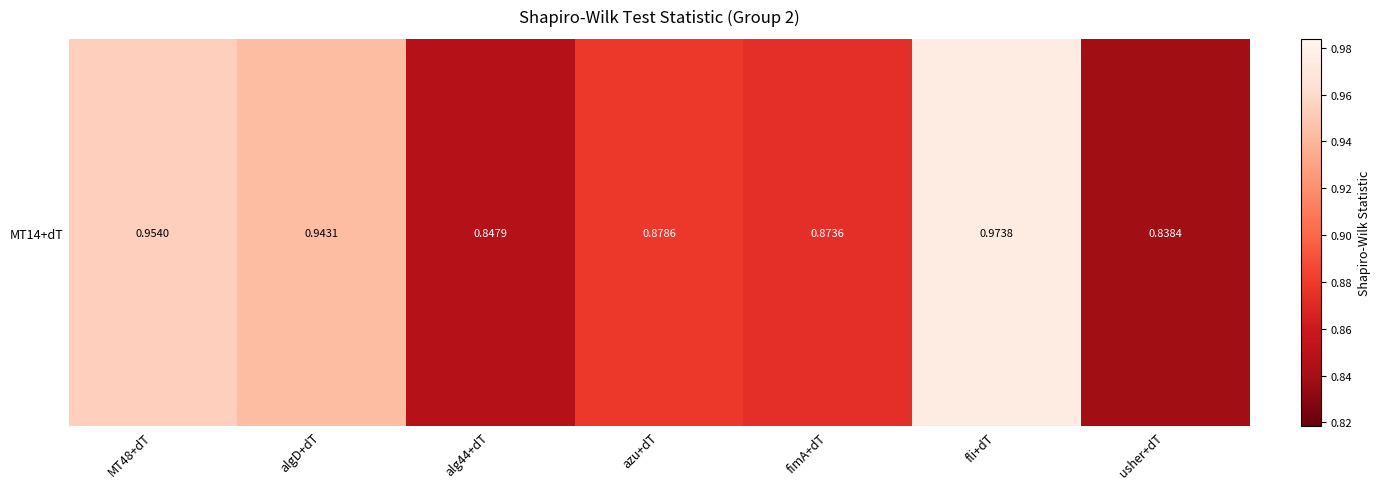

List the labels in order of value, largest first.

fli+dT, MT48+dT, algD+dT, azu+dT, fimA+dT, alg44+dT, usher+dT